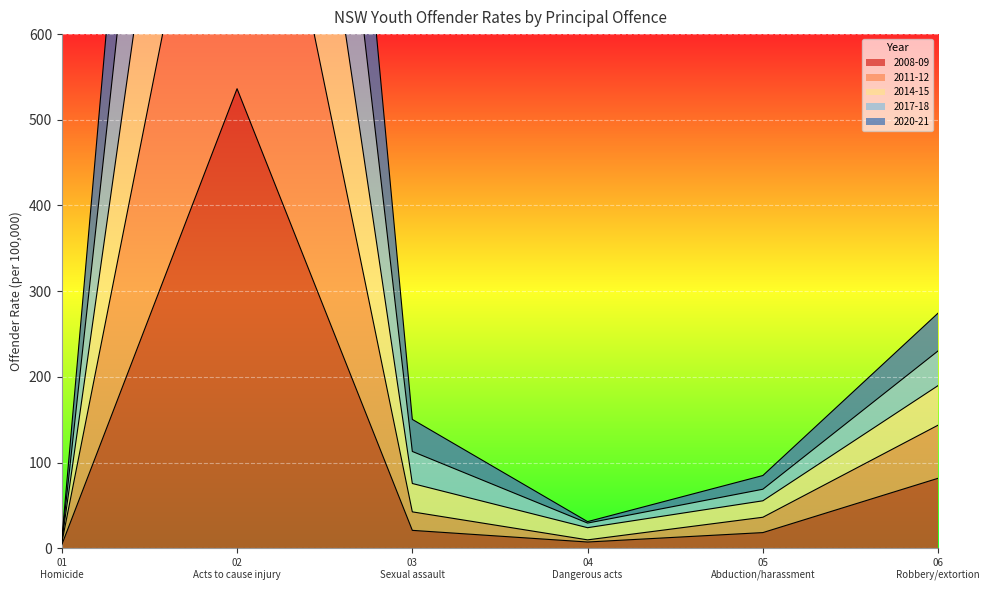

True or false: 2017-18 and 2008-09 intersect in this chart.

False